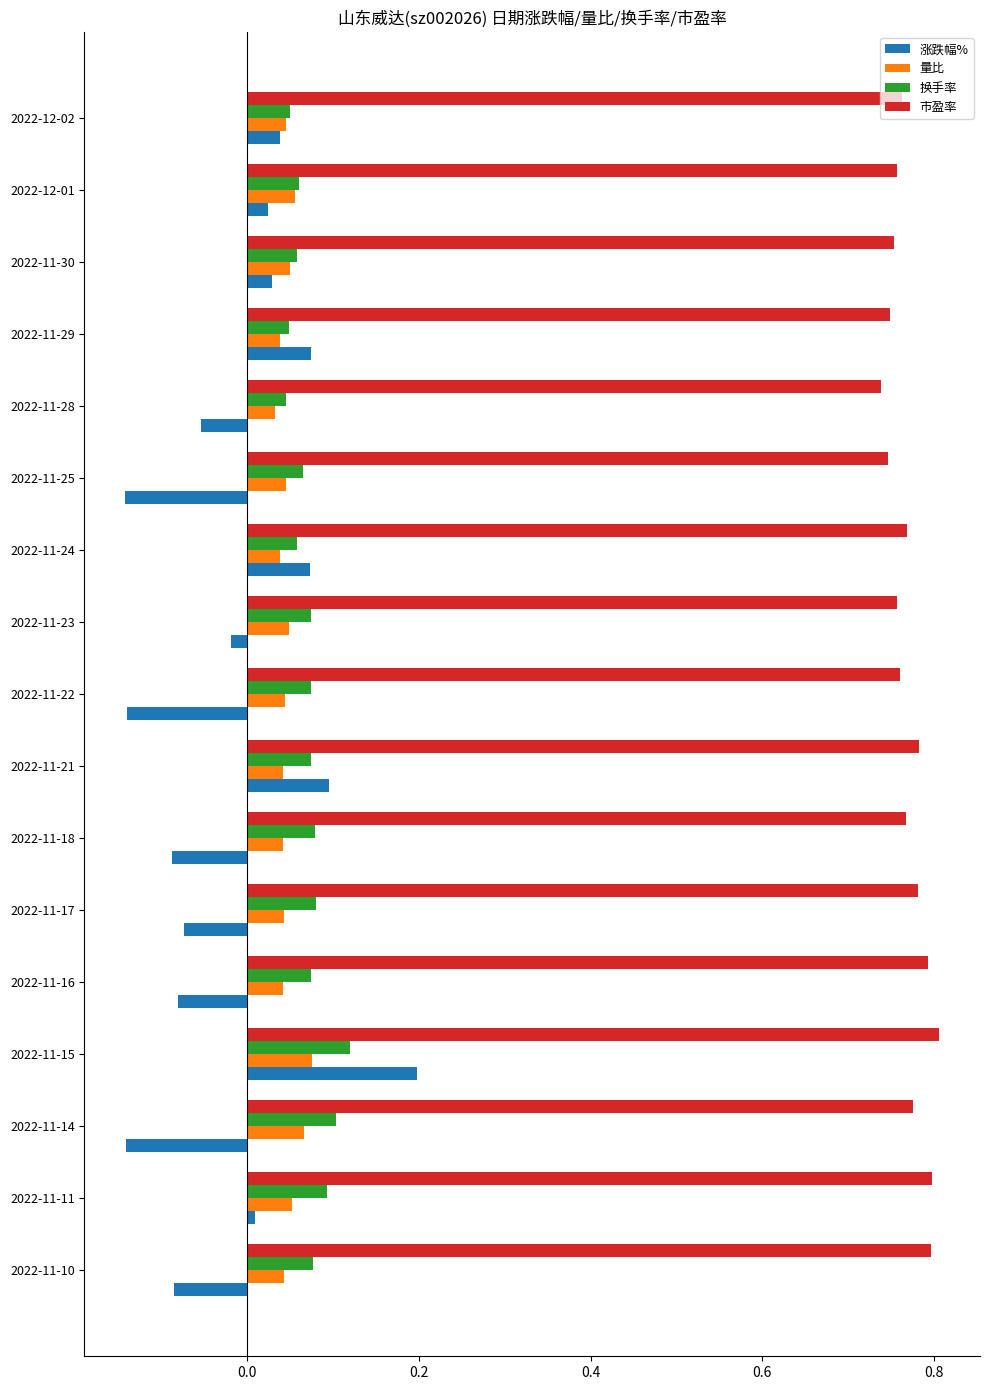

Which series has the largest total across all categories?

市盈率